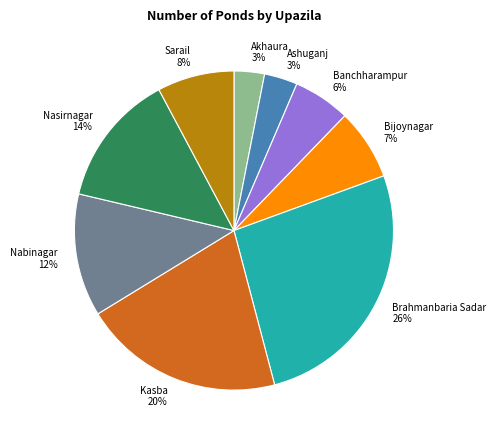

True or false: Akhaura accounts for 16% of the total.

False